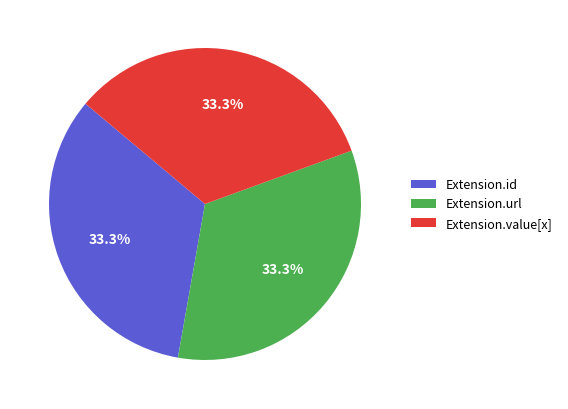

What percentage is NOT represented by Extension.id?

66.7%